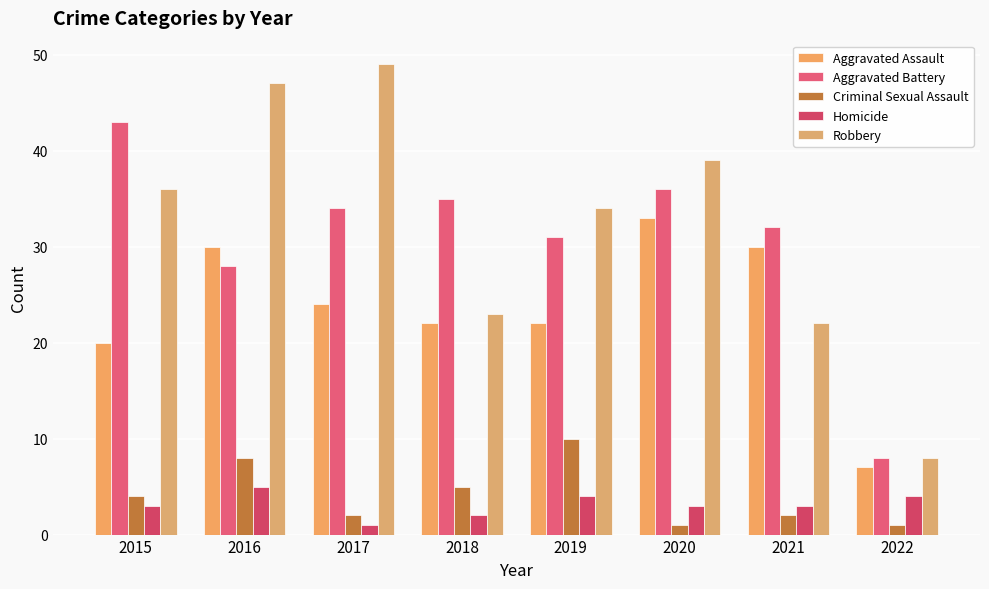

Reading left to right, transcribe all the data shown in this chart.

Aggravated Assault: 2015=20	2016=30	2017=24	2018=22	2019=22	2020=33	2021=30	2022=7
Aggravated Battery: 2015=43	2016=28	2017=34	2018=35	2019=31	2020=36	2021=32	2022=8
Criminal Sexual Assault: 2015=4	2016=8	2017=2	2018=5	2019=10	2020=1	2021=2	2022=1
Homicide: 2015=3	2016=5	2017=1	2018=2	2019=4	2020=3	2021=3	2022=4
Robbery: 2015=36	2016=47	2017=49	2018=23	2019=34	2020=39	2021=22	2022=8